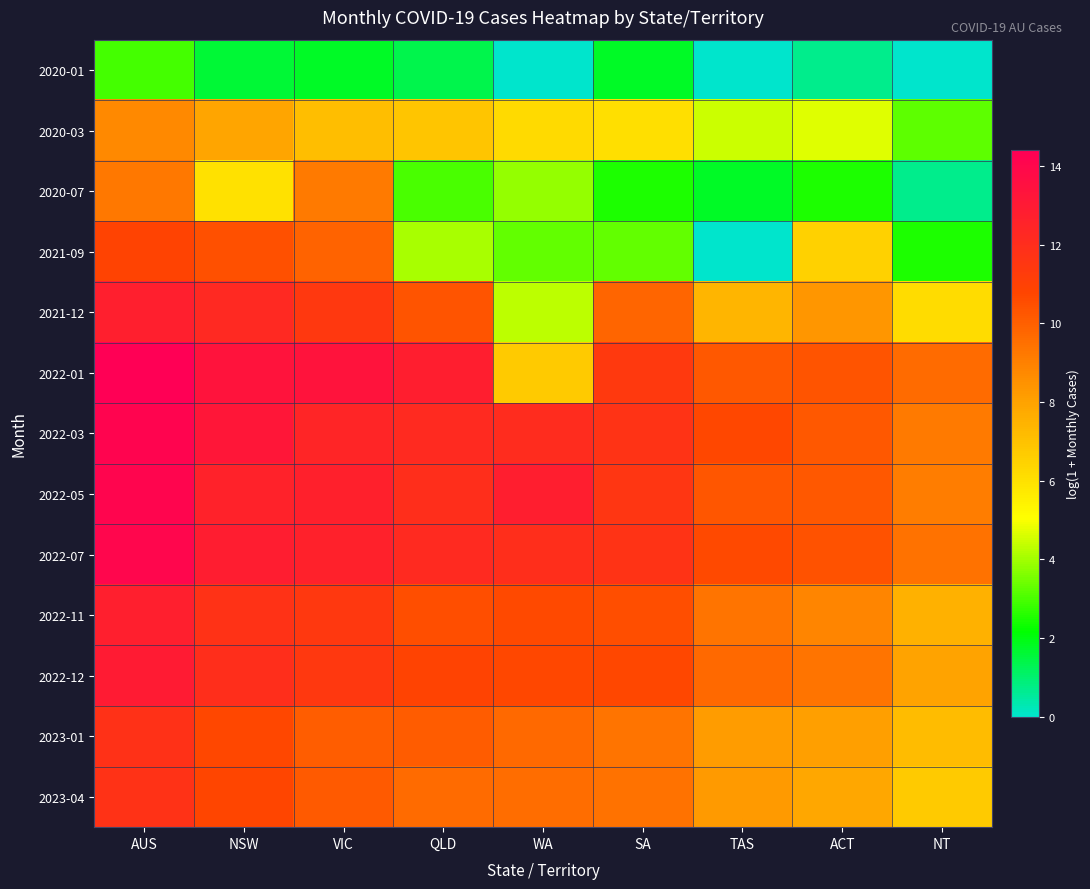

At which category does the chart reach its minimum across all series?

WA